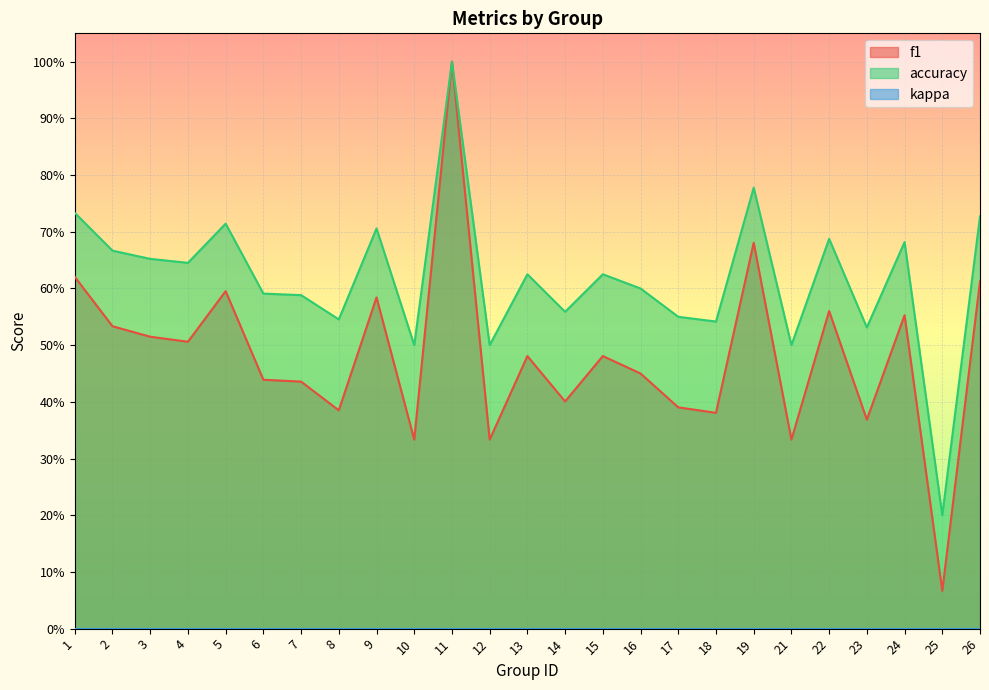

What is the value of the accuracy point at the 16th from the left?

0.6